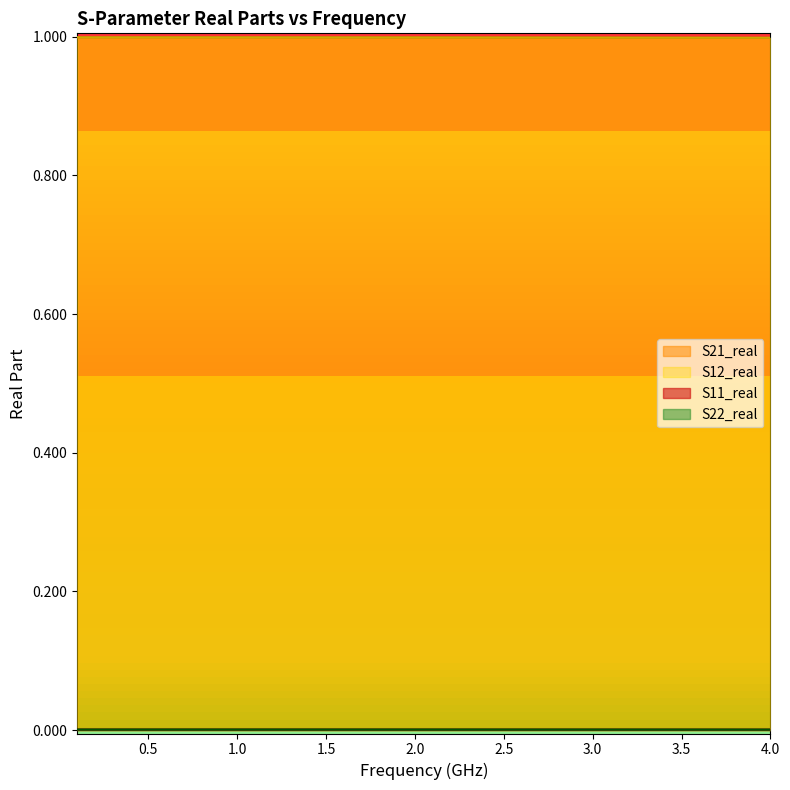

At which label does S12_real reach its minimum?

4.0